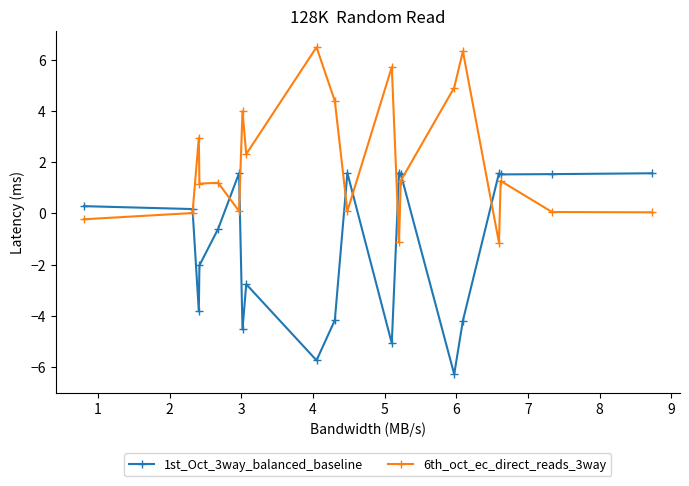

Rank the series by their maximum value, from lowest to highest.

1st_Oct_3way_balanced_baseline, 6th_oct_ec_direct_reads_3way